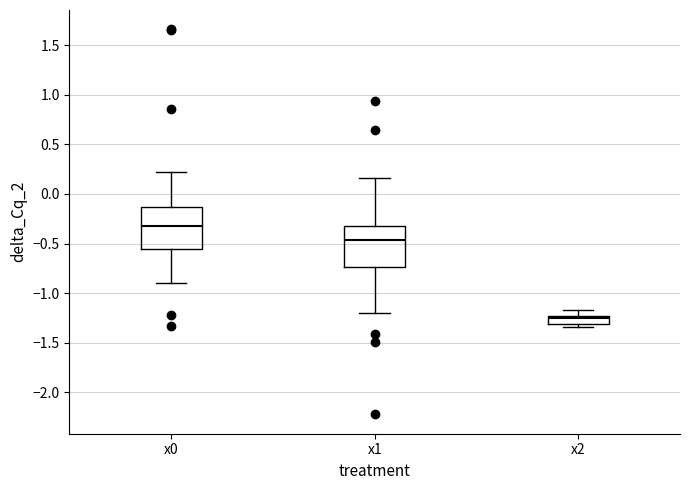

Reading left to right, read every box against the y-axis: the position of its median line, the range the box covers, and the ends of its whiskers. The values are not printed on the chart, so give them approximately, as read against the axis.

x0: median -0.30, box -0.55 to -0.15, whiskers -0.90 to 0.20
x1: median -0.45, box -0.75 to -0.30, whiskers -1.20 to 0.15
x2: median -1.25 (just below the box's upper edge), box -1.30 to -1.25, whiskers -1.35 to -1.15